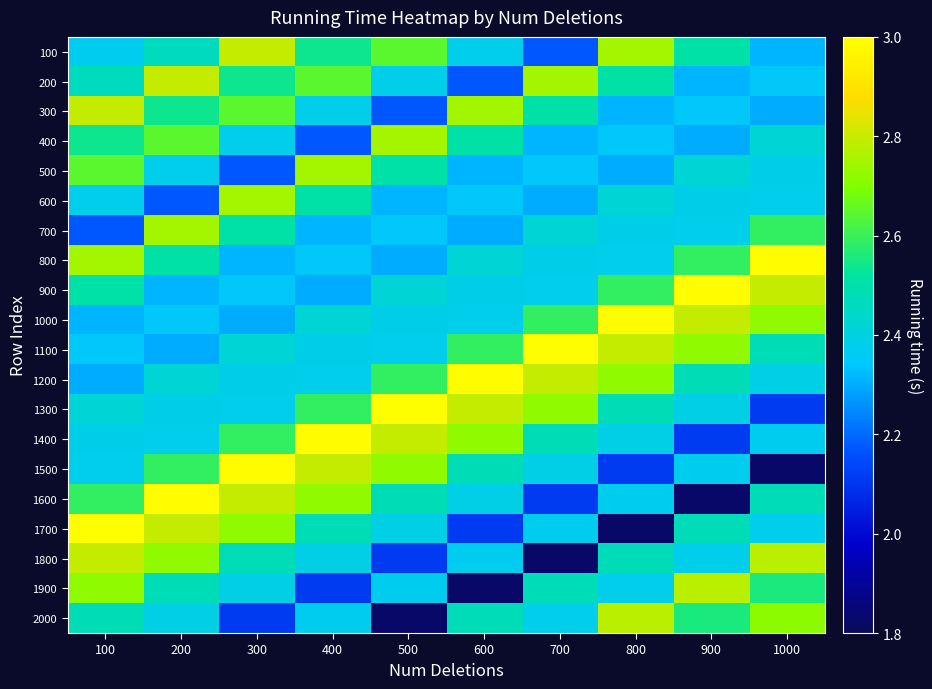

Which series has the largest range (max minus min)?

1500